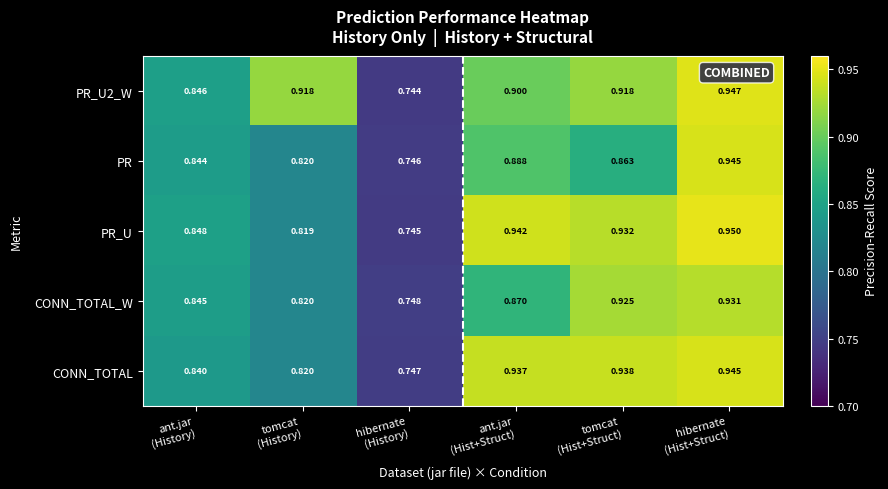

Which series has the largest range (max minus min)?

PR_U